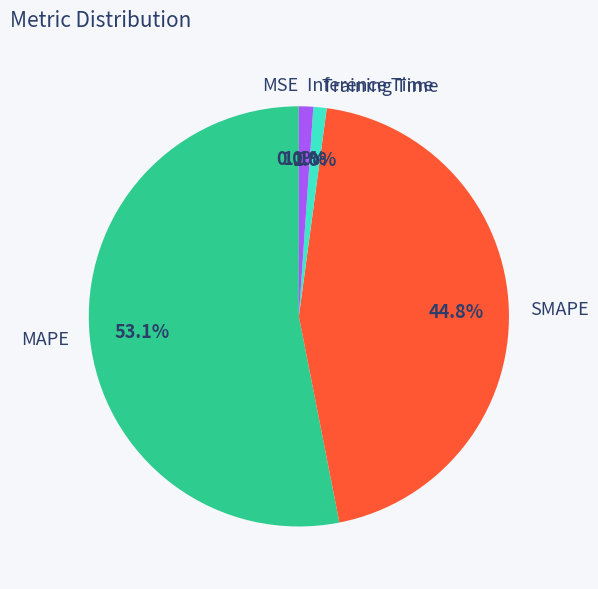

To the nearest percent, what percentage of the pie is MAPE?

53%